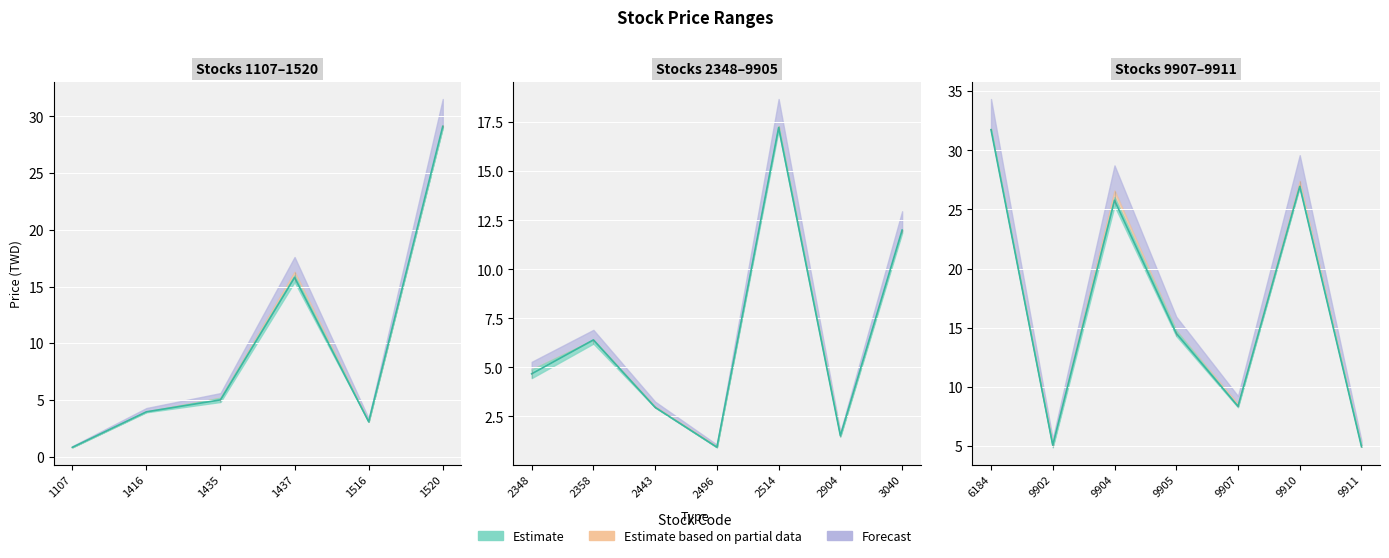

Where is the first local minimum for Open?

1516